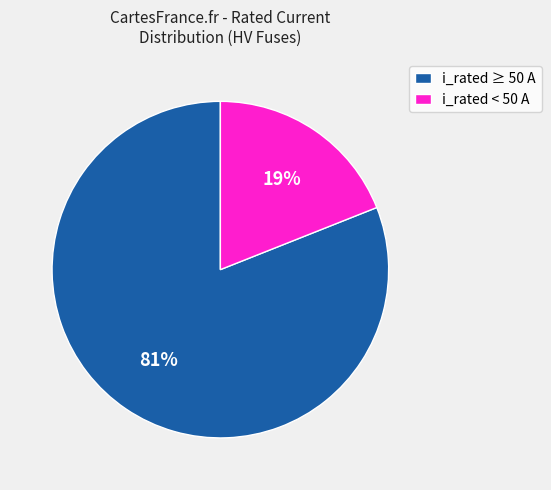

Count the number of slices in the pie.

2